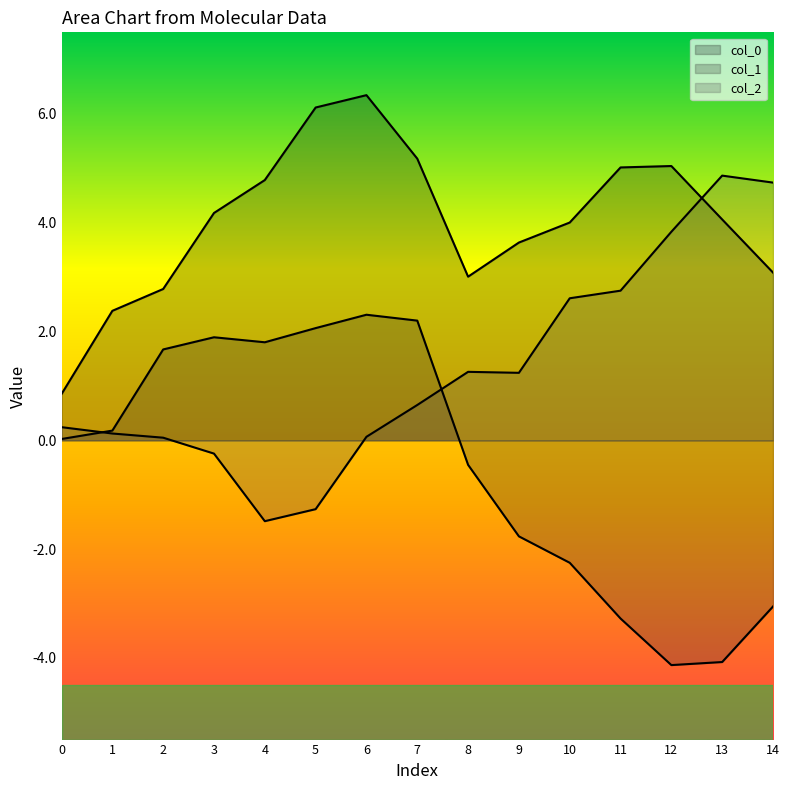

List the series in order of their peak value, highest first.

col_0, col_2, col_1